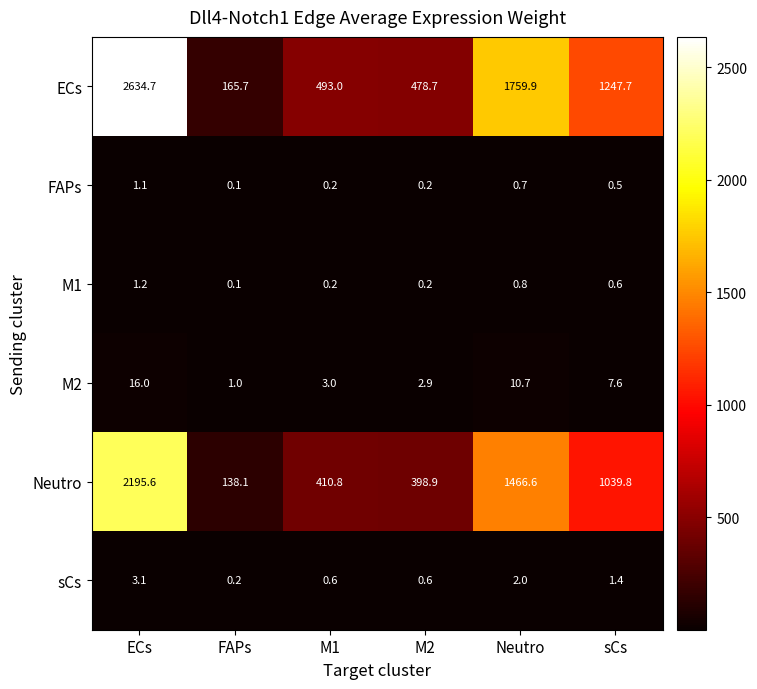

What is the difference between the second highest and second lowest values in the Neutro series?

1067.7